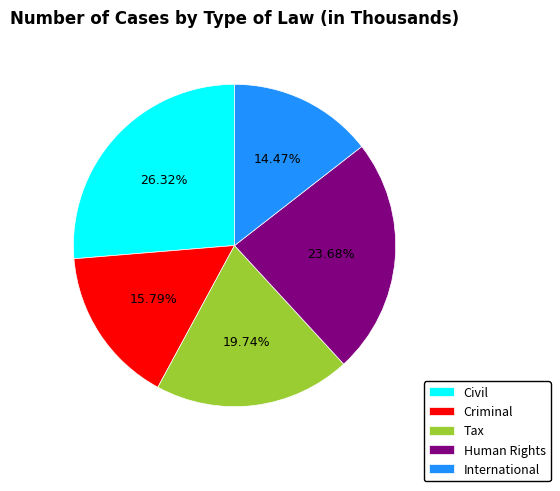

To the nearest percent, what is the average slice percentage?

20%